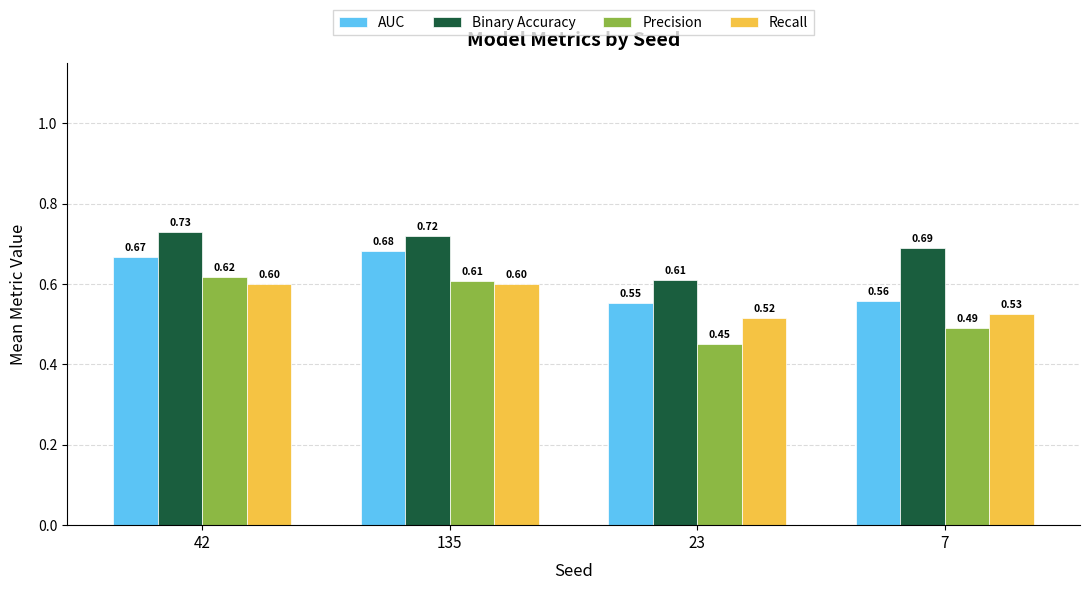

What is the lowest value of the Binary Accuracy series?

0.6